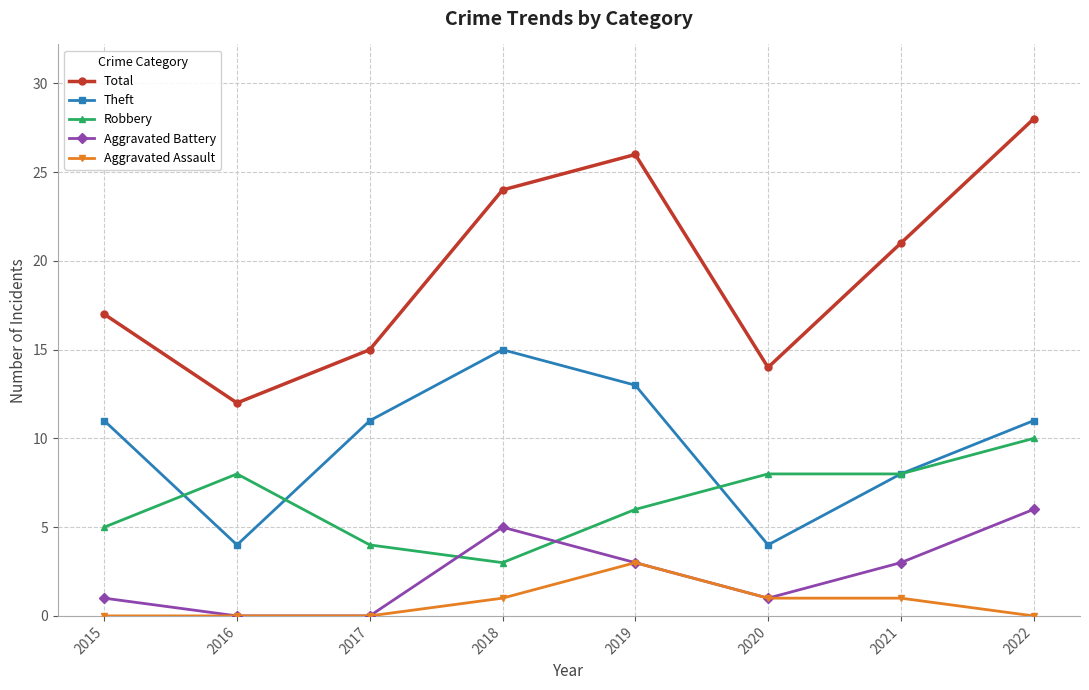

Reading right to left, extract all data points from this chart.

Total: 2022=28	2021=21	2020=14	2019=26	2018=24	2017=15	2016=12	2015=17
Theft: 2022=11	2021=8	2020=4	2019=13	2018=15	2017=11	2016=4	2015=11
Robbery: 2022=10	2021=8	2020=8	2019=6	2018=3	2017=4	2016=8	2015=5
Aggravated Battery: 2022=6	2021=3	2020=1	2019=3	2018=5	2017=0	2016=0	2015=1
Aggravated Assault: 2022=0	2021=1	2020=1	2019=3	2018=1	2017=0	2016=0	2015=0